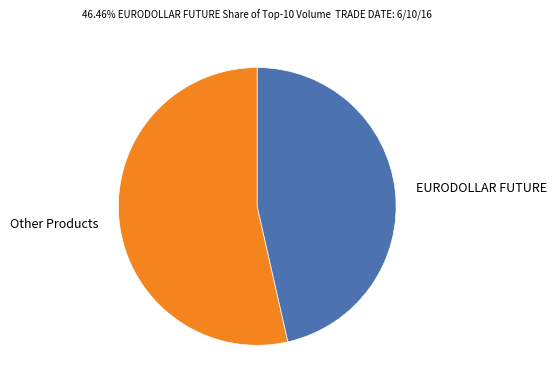

The EURODOLLAR FUTURE slice represents 46% of the pie. True or false?

True